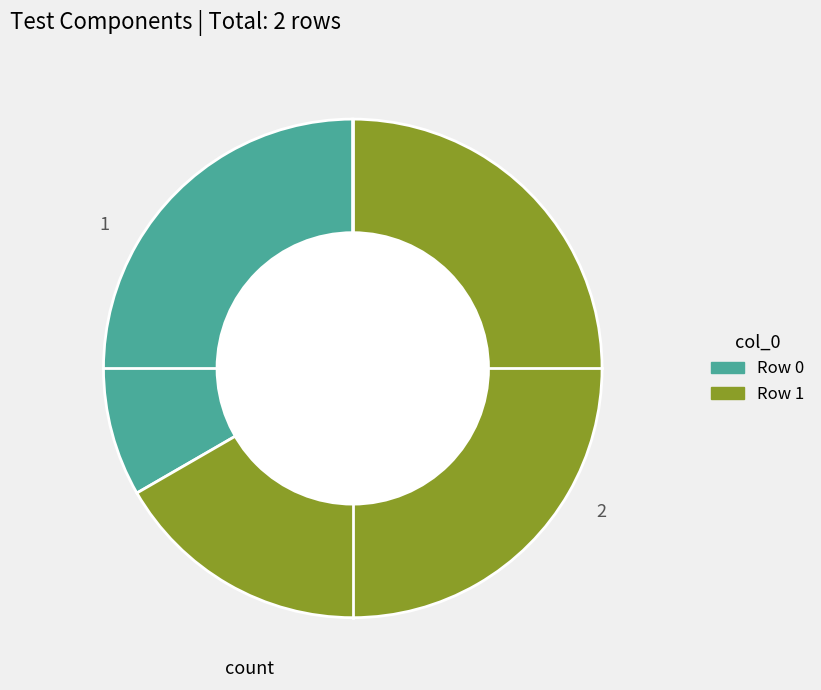

Does Row 1 represent more than half of the total?

Yes